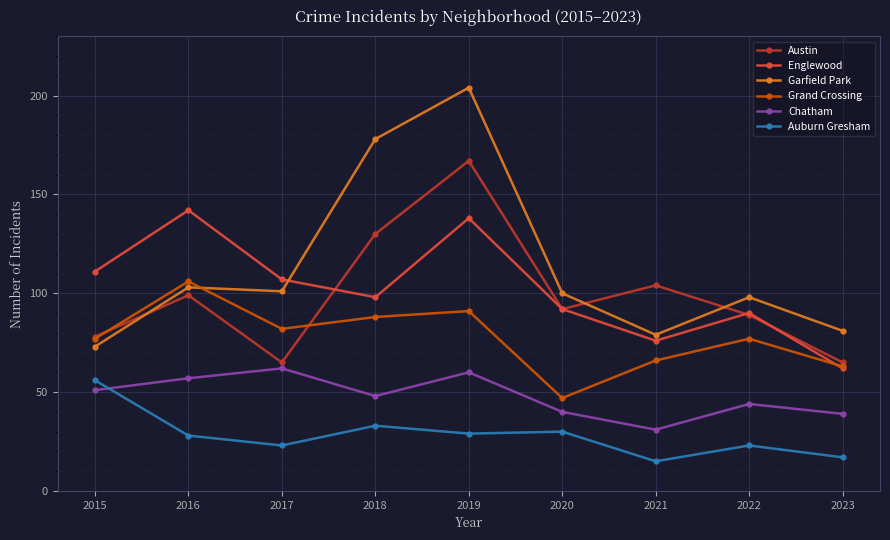

At which category does Austin reach its first local peak?

2016